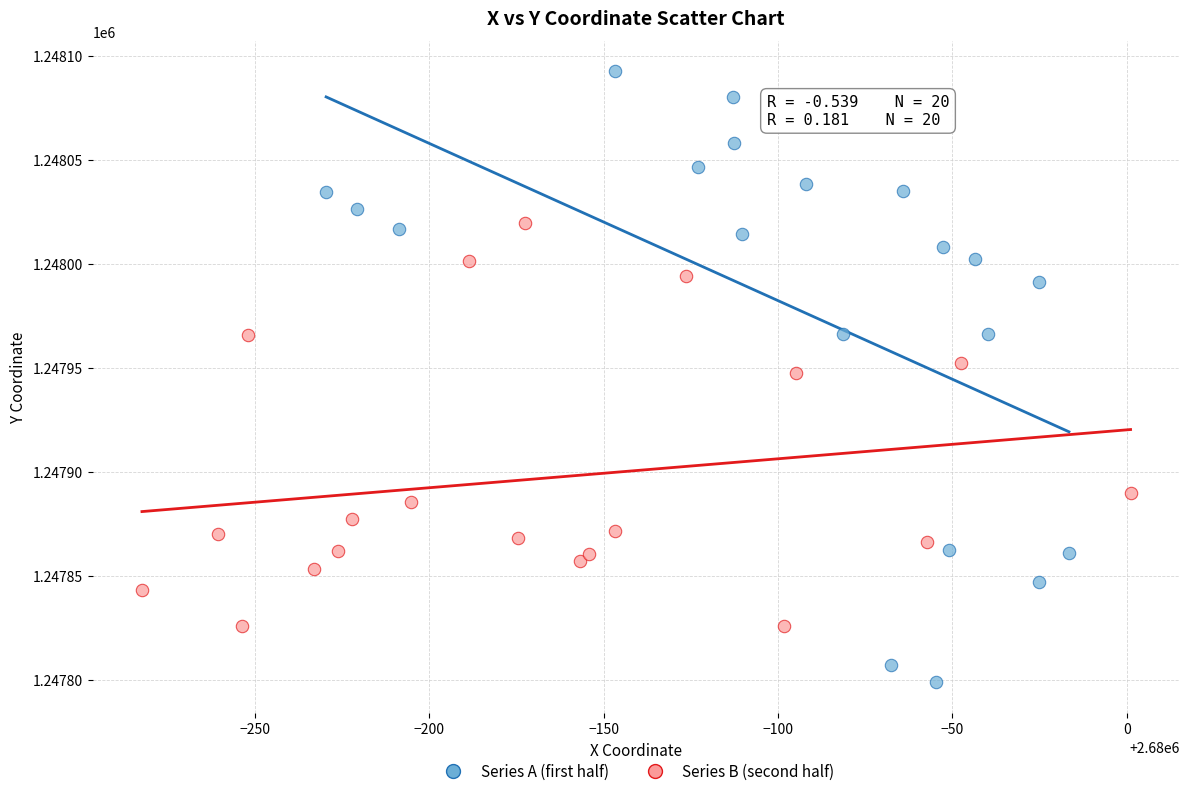

Which series contains the highest Y value?

Series A (first half)